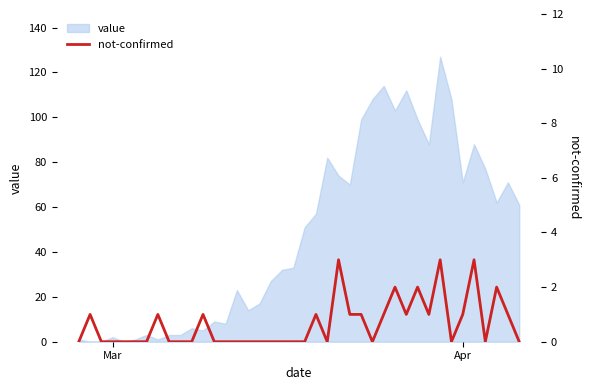

Which category has the lowest value across all series?

Mar